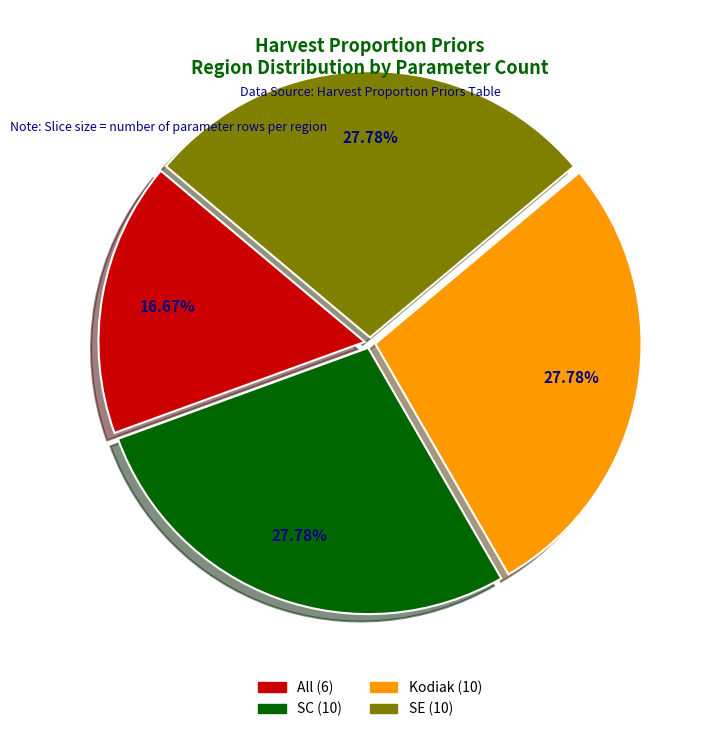

What is the total percentage of SE and SC?

55.6%